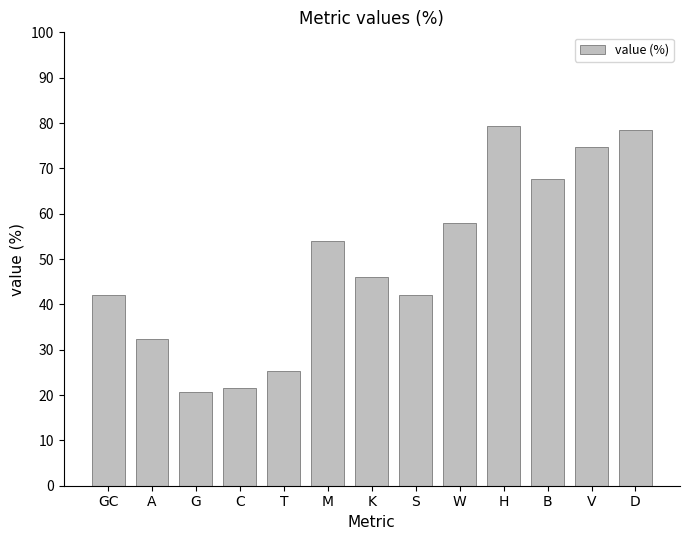

What is the greatest value displayed?

79.4